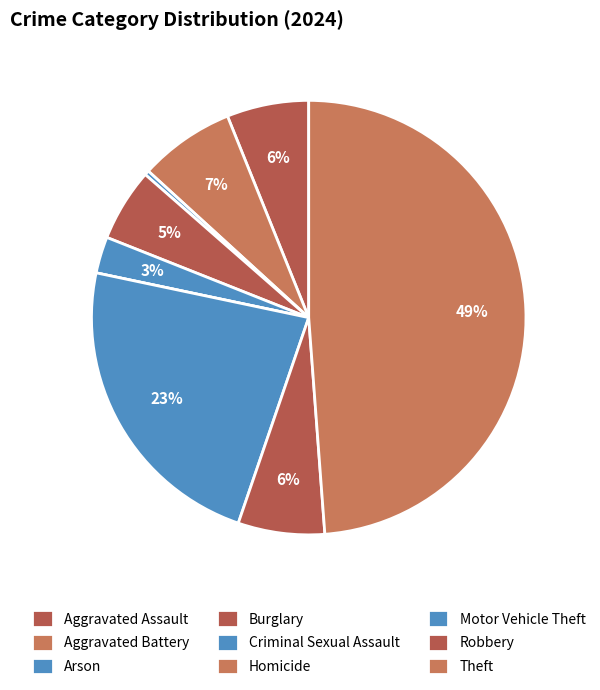

To the nearest percent, what is the difference between the largest and smallest slice percentages?

49%